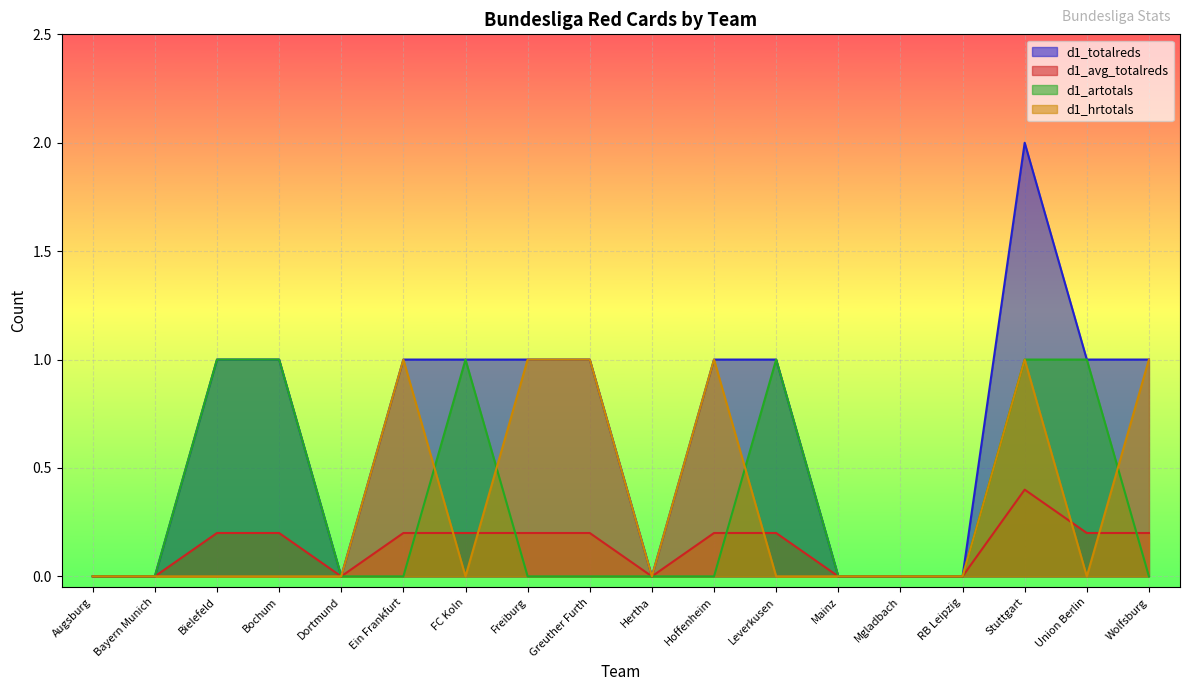

At which label does d1_avg_totalreds reach its minimum?

Augsburg